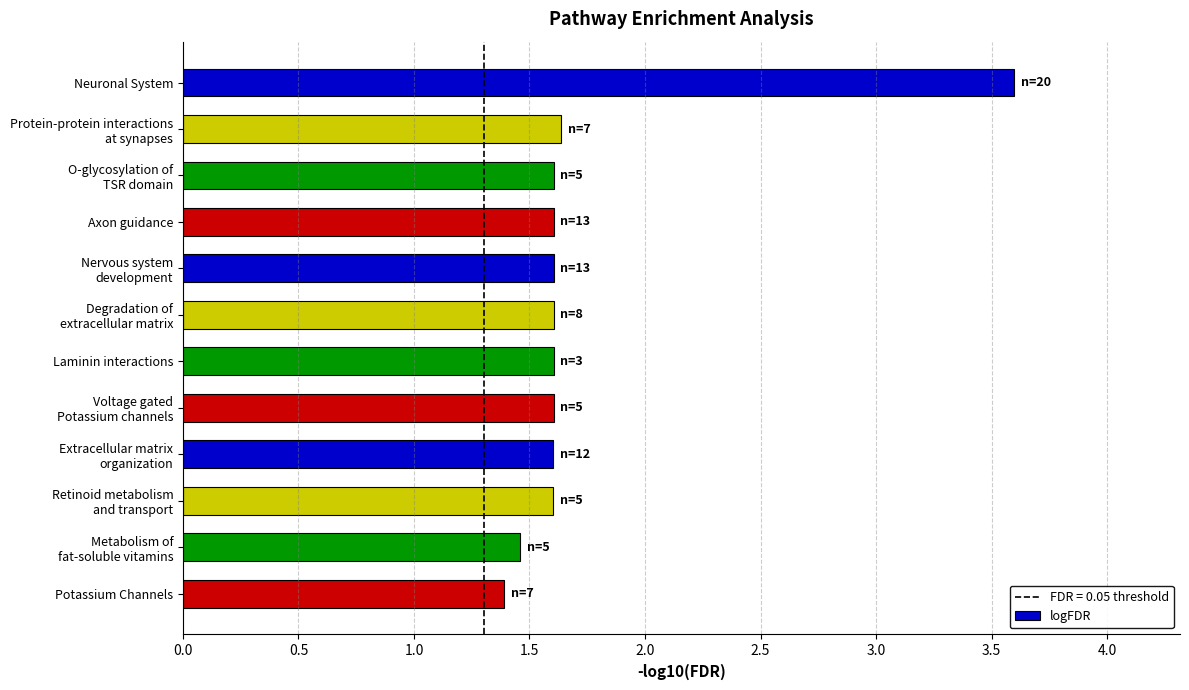

The value at Potassium Channels is 0.7. True or false?

False